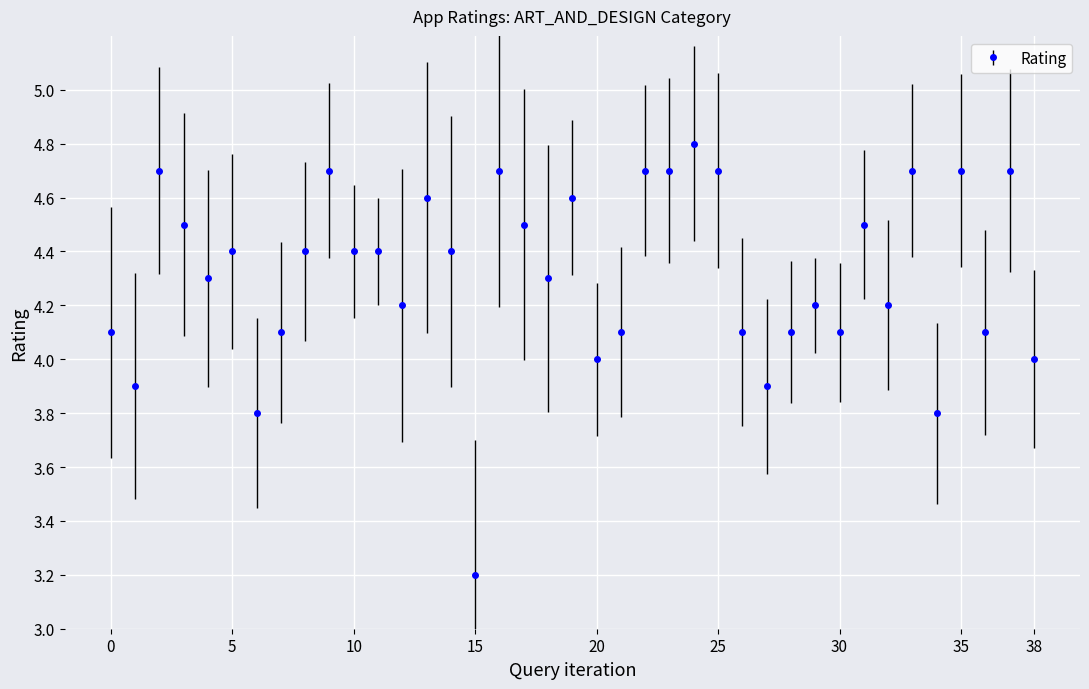

True or false: the data has more than 1 interior local peaks.

True